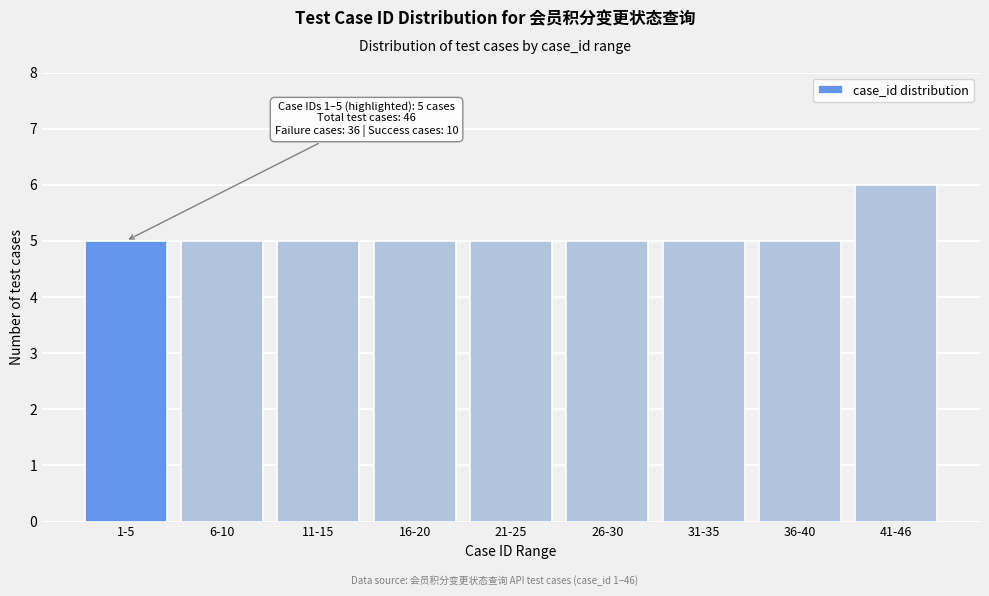

Reading left to right, list all the values displayed in this chart.

1-5=5	6-10=5	11-15=5	16-20=5	21-25=5	26-30=5	31-35=5	36-40=5	41-46=6